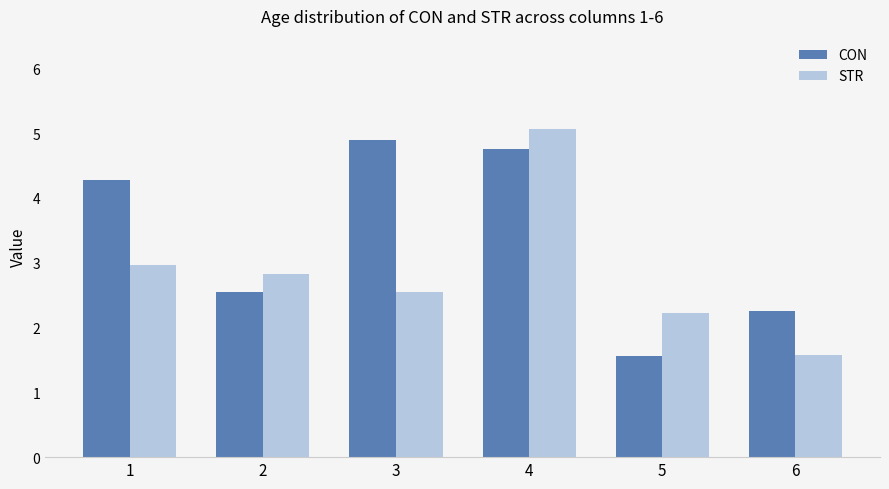

How many bars are there in each group?

2